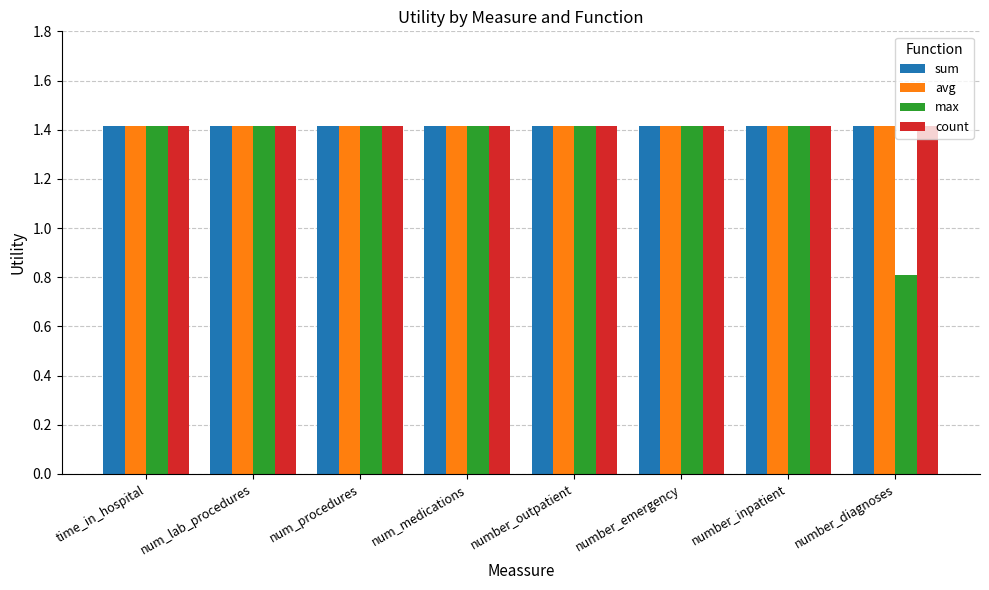

What is the greatest value displayed?

1.4